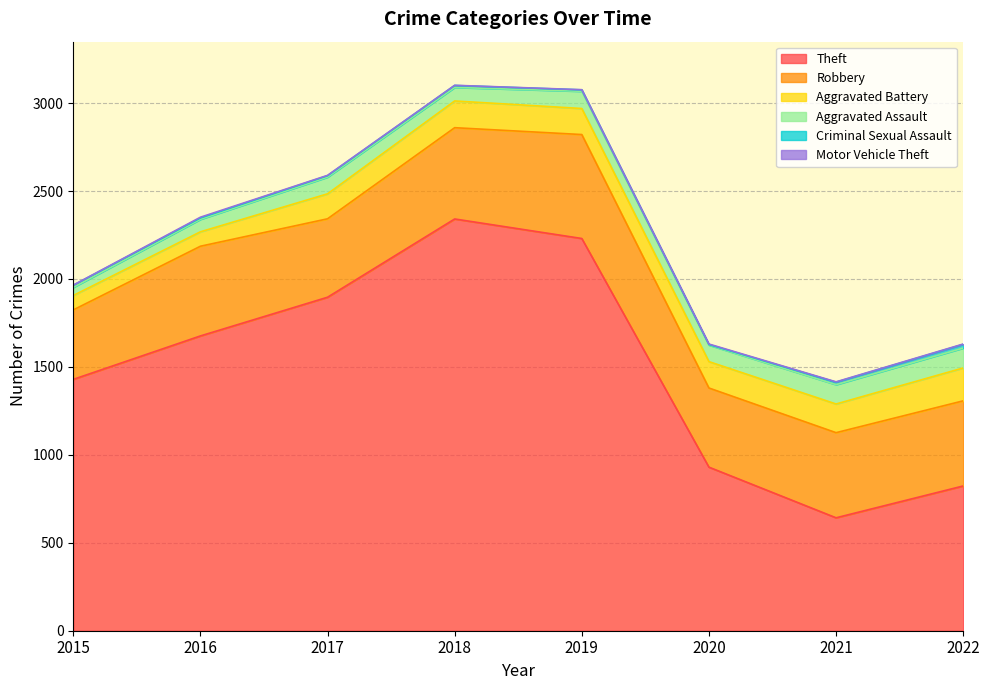

What is the average value of the Theft series?

1496